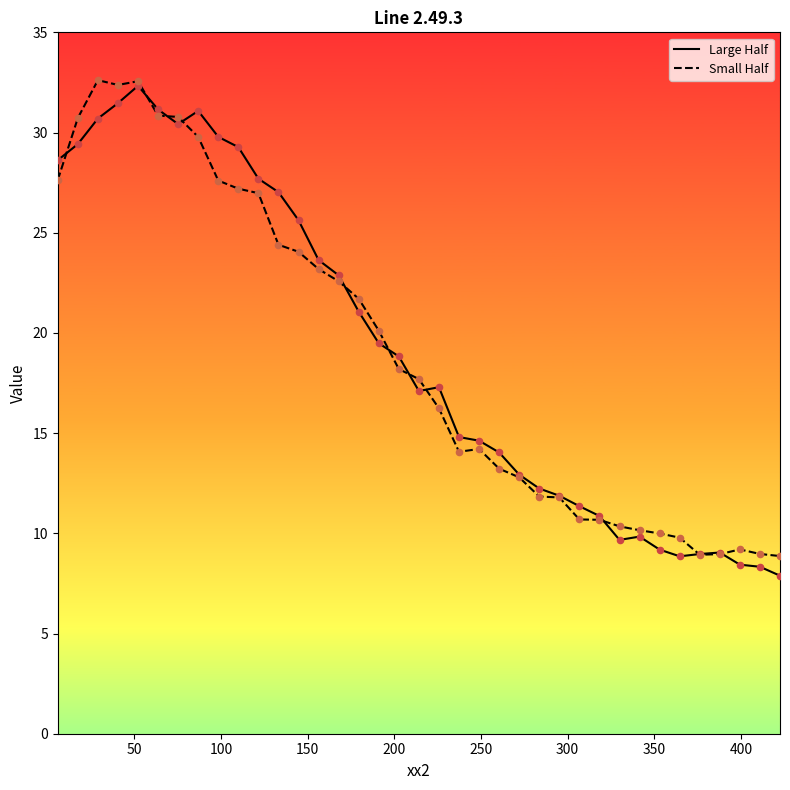

At how many categories does at least one series exceed 14?

23